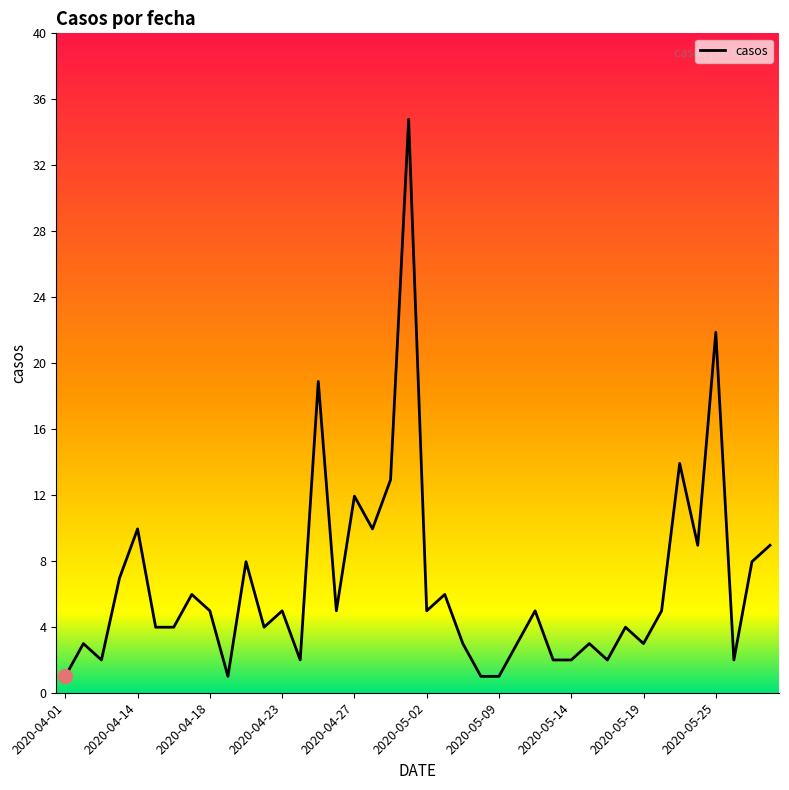

What is the smallest value displayed?

1